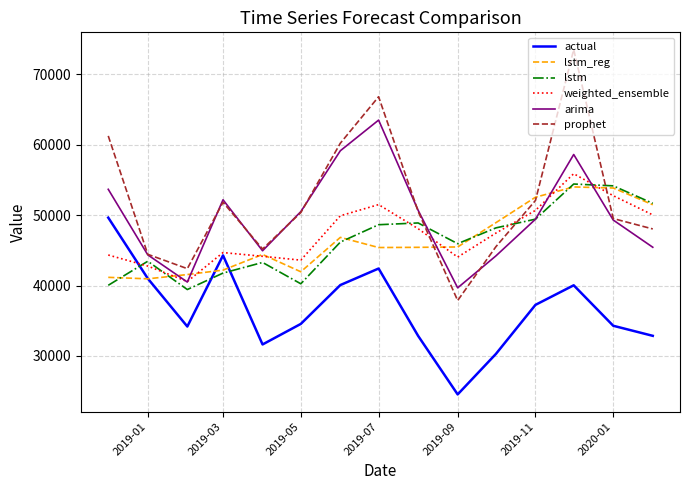

Which series has the largest total across all categories?

prophet